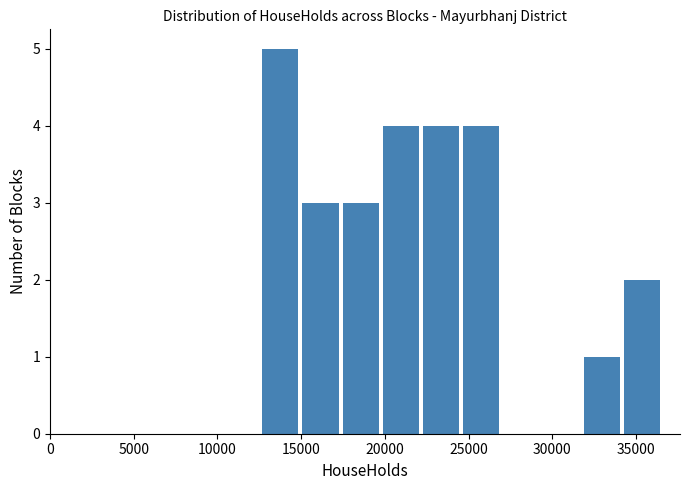

Reading left to right, transcribe this chart: for each bar, give the range it covers on the x-axis and its height. Neither the bar edges nor the heights are printed on the chart, so give them approximately, as read against the axes.

12500 to 15000: 5
15000 to 17500: 3
17500 to 20000: 3
20000 to 22000: 4
22000 to 24500: 4
24500 to 27000: 4
27000 to 29500: 0
29500 to 32000: 0
32000 to 34000: 1
34000 to 36500: 2